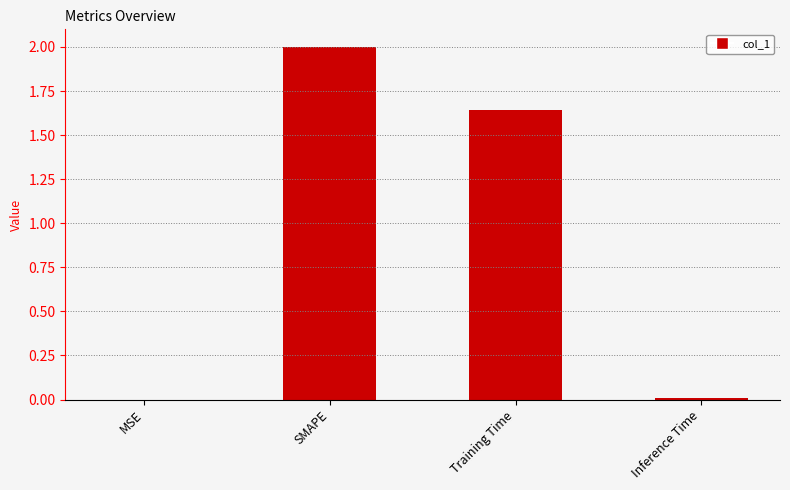

The chart shows a value of 2.7 at Training Time. True or false?

False